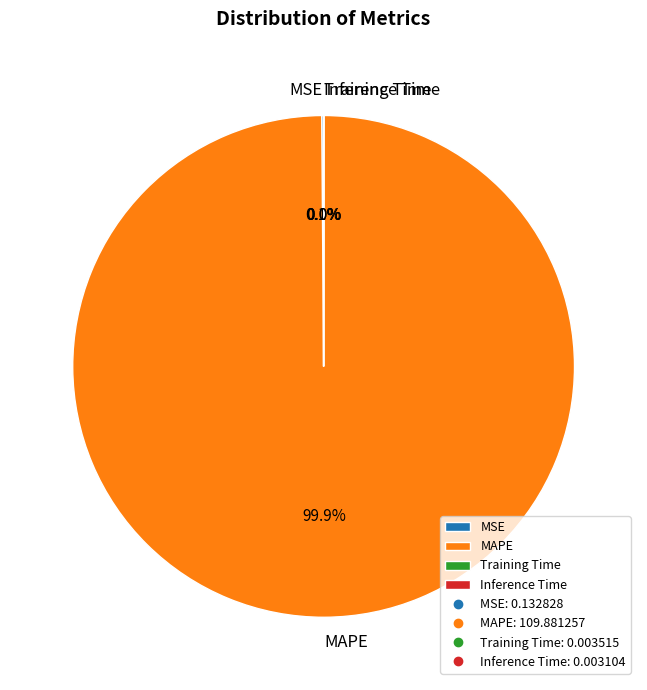

What is the largest slice in the pie chart?

MAPE